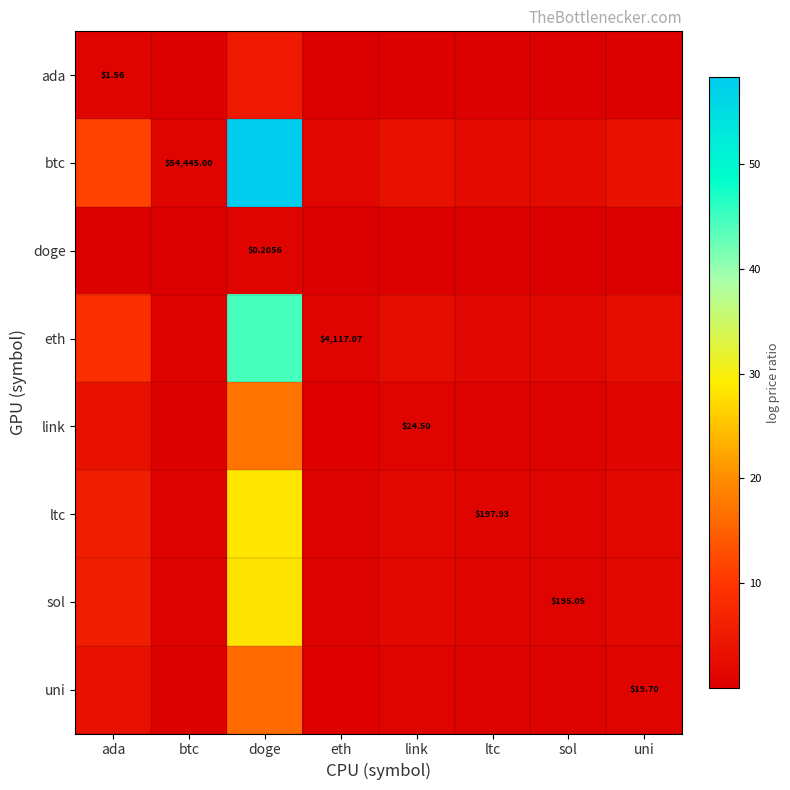

List the series in order of their peak value, lowest first.

doge, ada, uni, link, sol, ltc, eth, btc